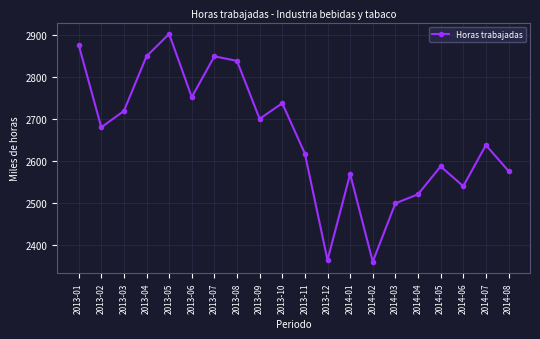

What is the sum of the values at 2013-06 and 2014-06?

5291.4